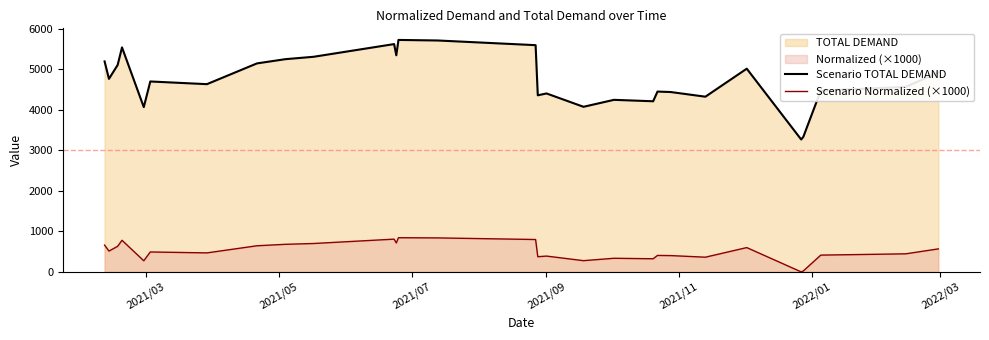

Count the number of data series in this chart.

2